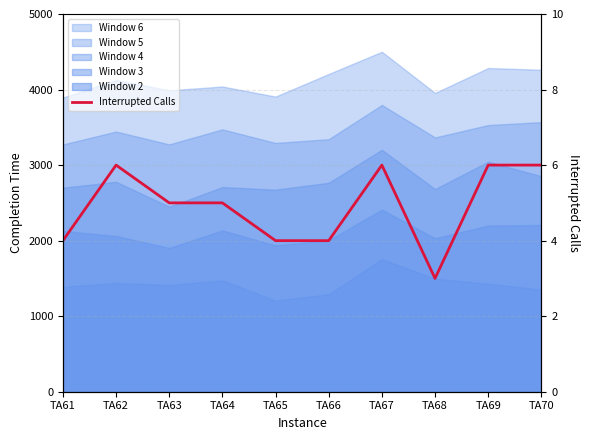

How many lines are shown in the chart?

1